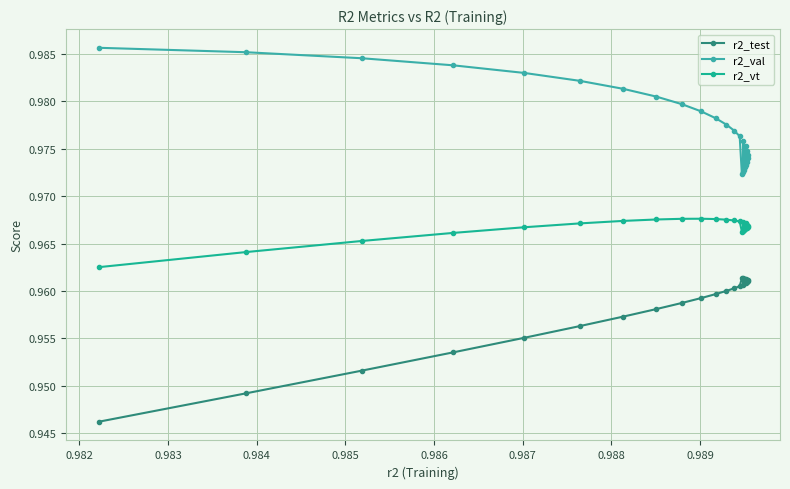

At how many categories does at least one series exceed 0?

25